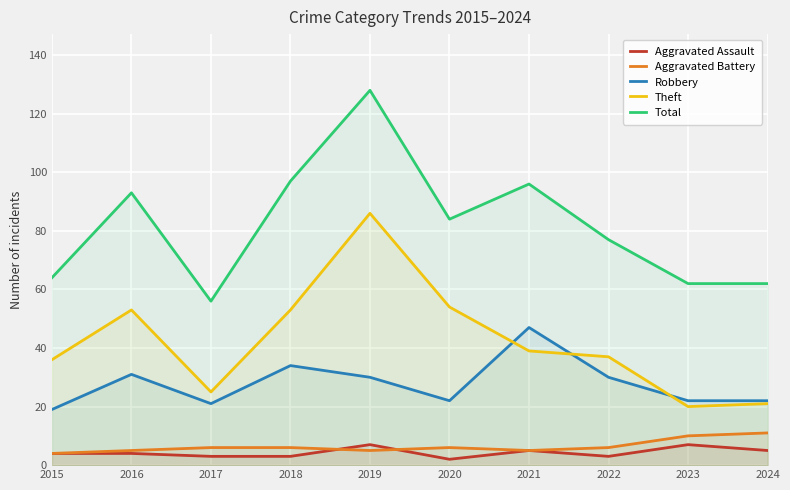

Which series has the widest spread of values?

Total